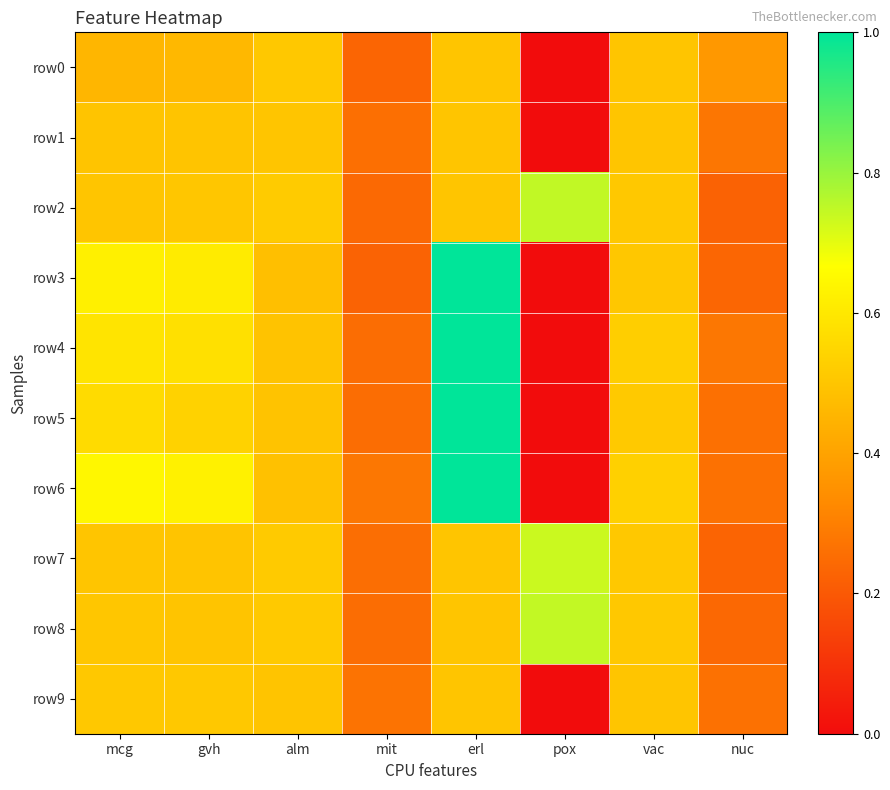

Rank the series by their maximum value, from lowest to highest.

row1, row0, row9, row7, row8, row2, row5, row3, row4, row6